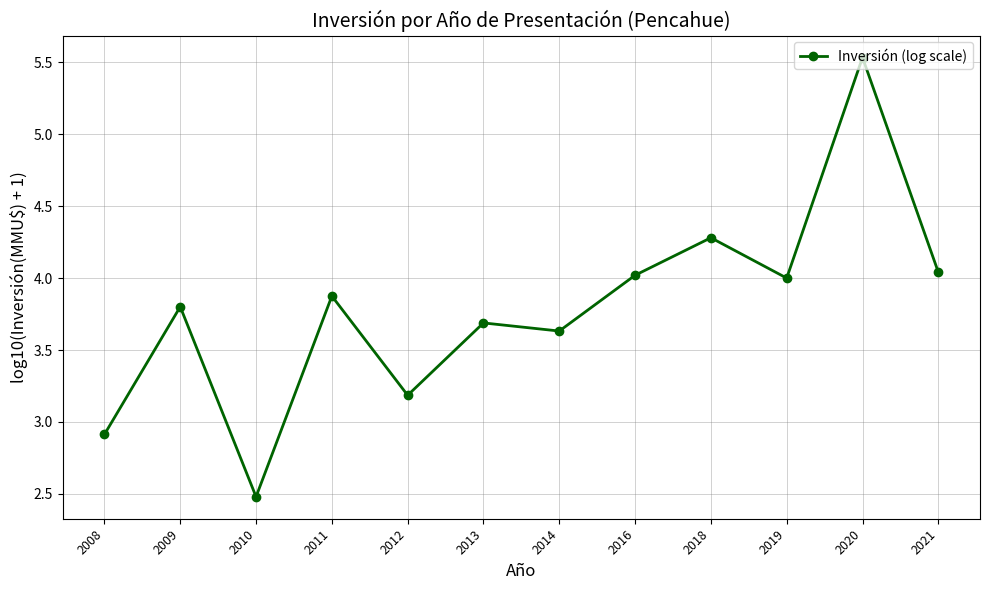

Where is the first local maximum?

2009